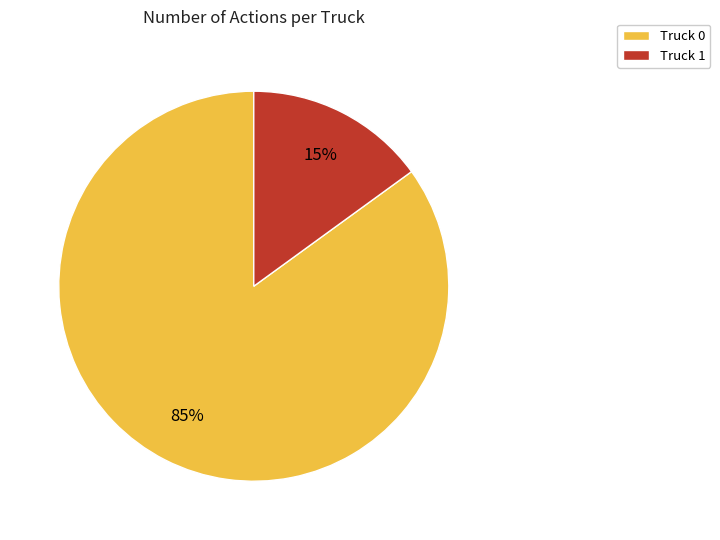

Rank the categories by value from highest to lowest.

Truck 0, Truck 1